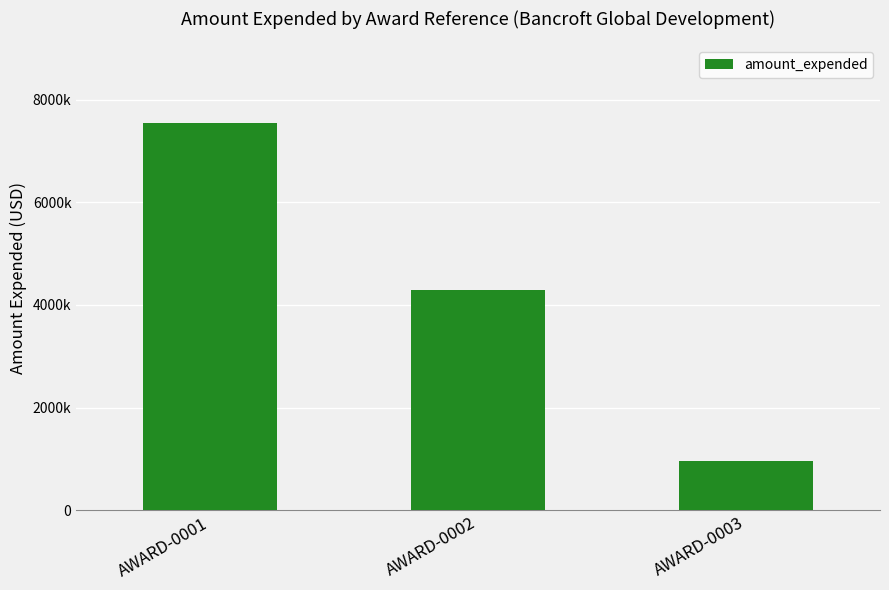

Where does the data first go above 4293653?

AWARD-0001